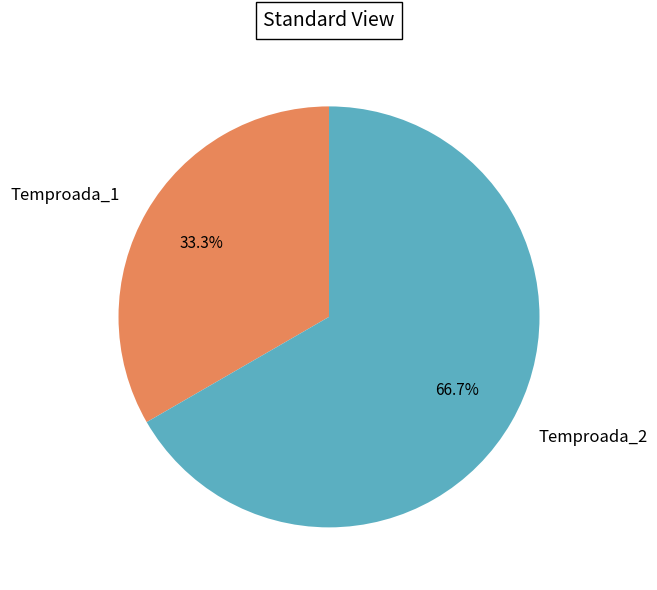

What percentage is the Temproada_2 slice, to the nearest percent?

67%